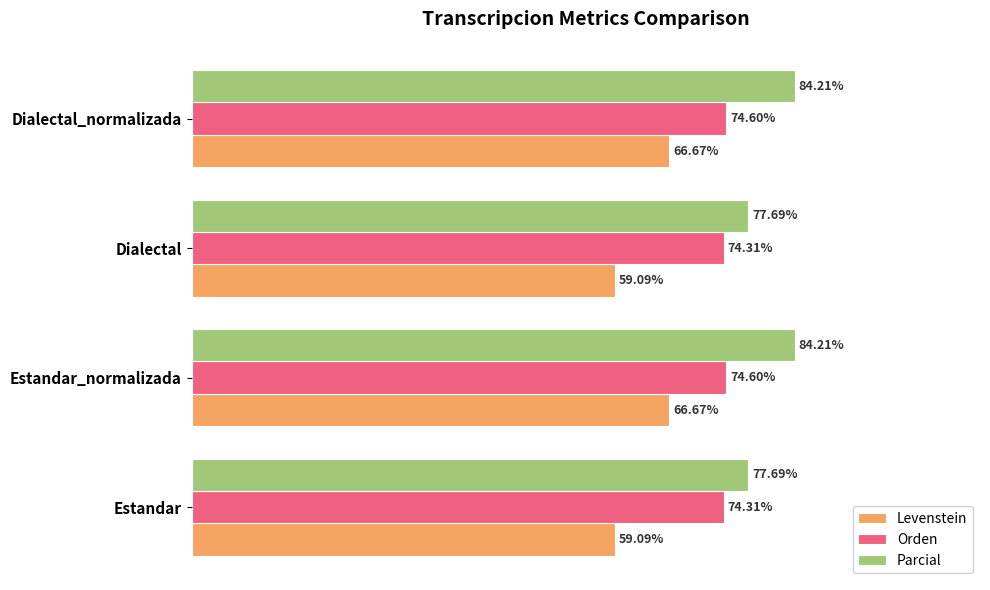

Which series changed the most between Estandar and Estandar_normalizada?

Levenstein